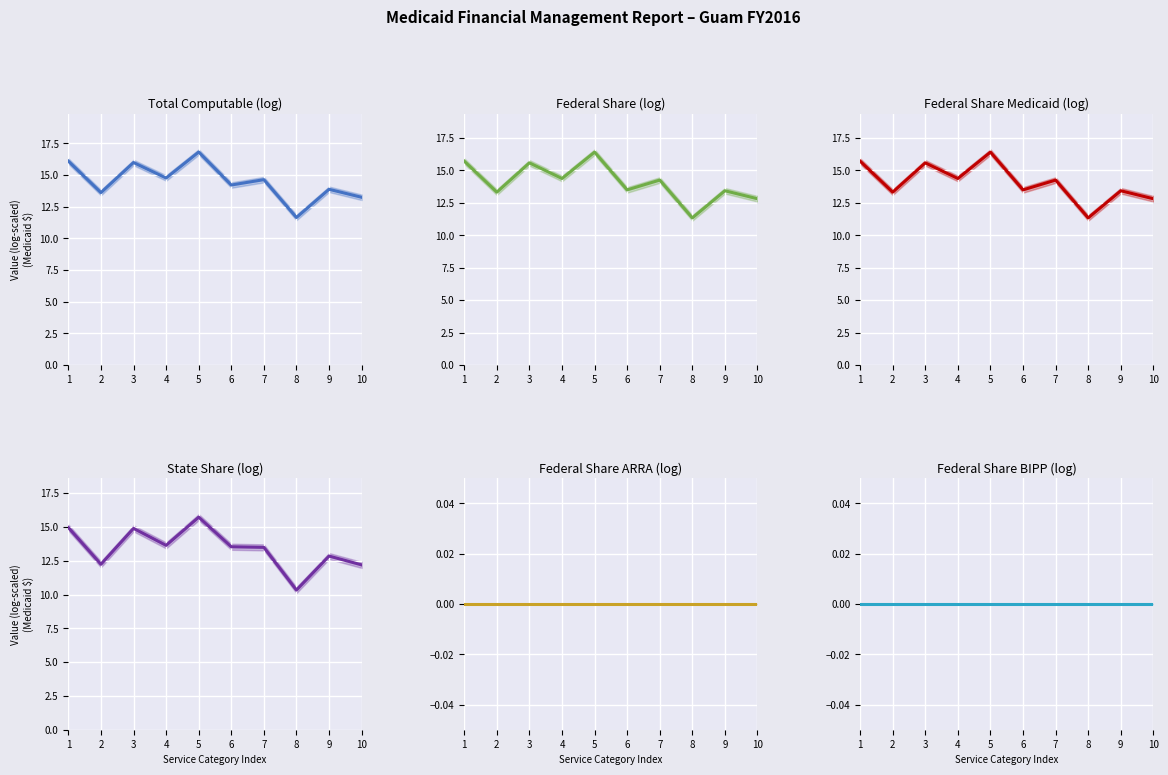

Is it true that log(Federal Share BIPP) equals 0.0 at 9?

True